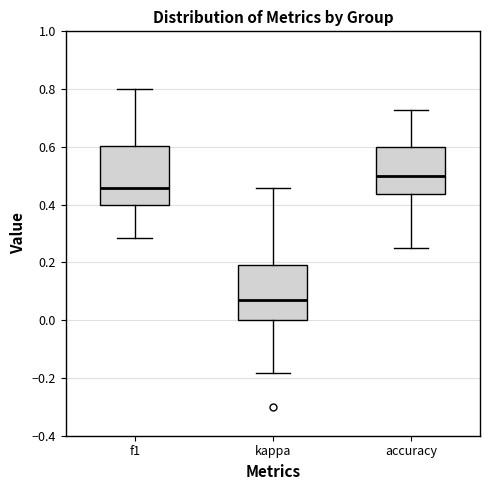

Which box's median line is the lowest?

kappa